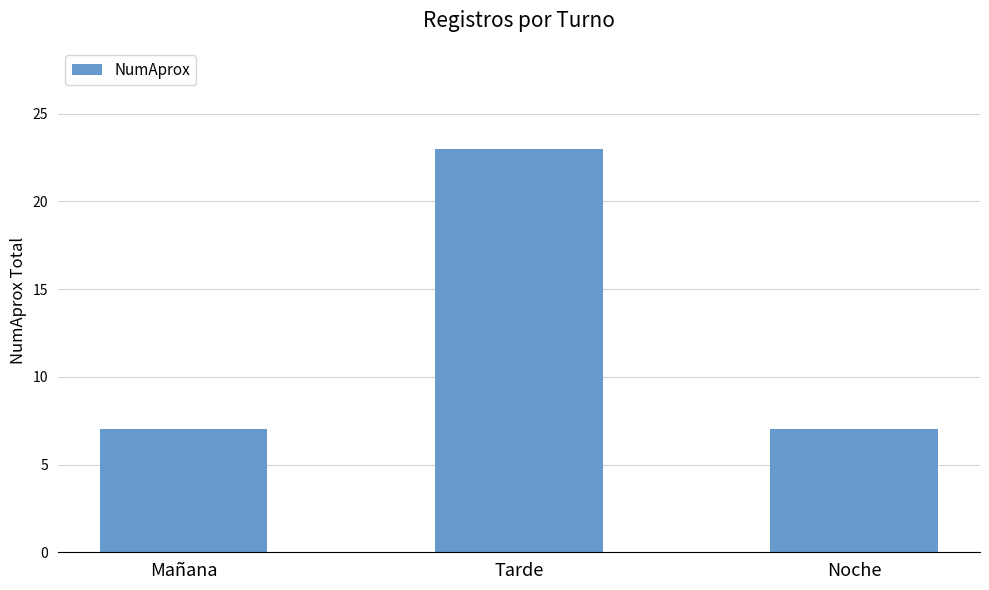

Is it true that the value at Mañana is 7?

True